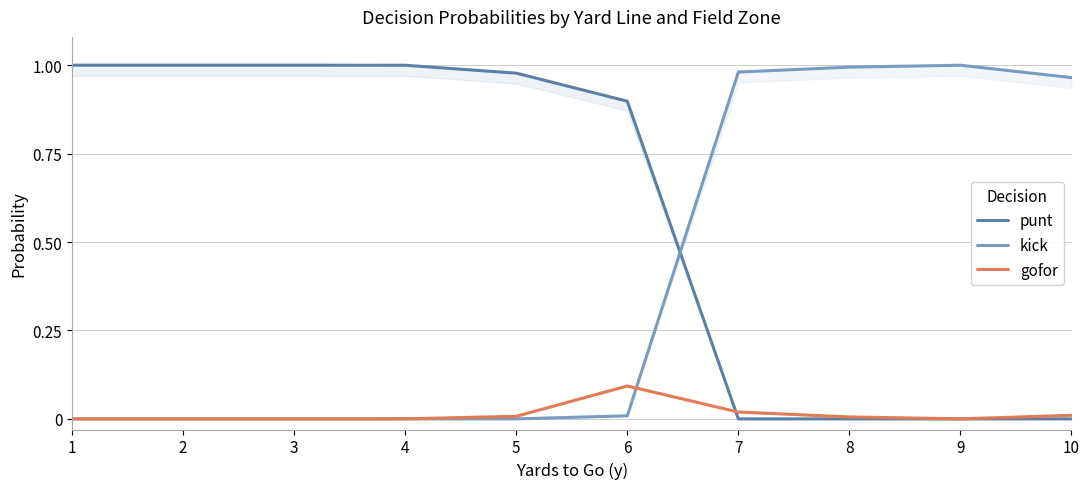

Which series has the largest total across all categories?

punt